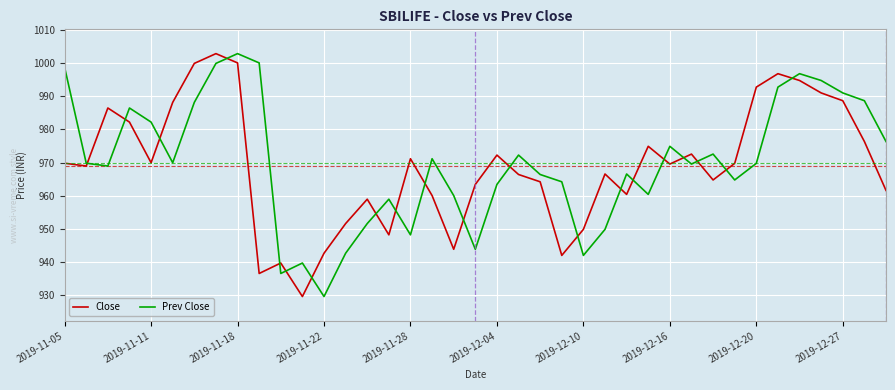

Does the chart display data point markers on the line(s)?

No